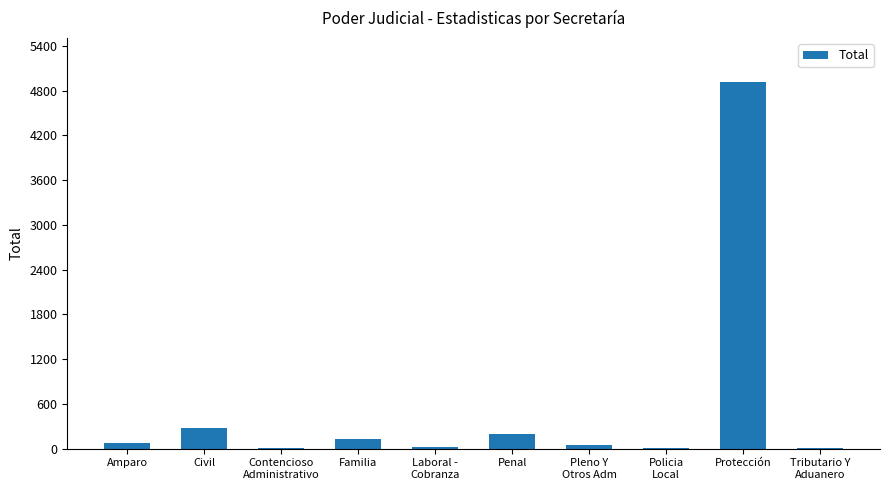

What is the ratio of the value at Civil to the value at Amparo?

3.9